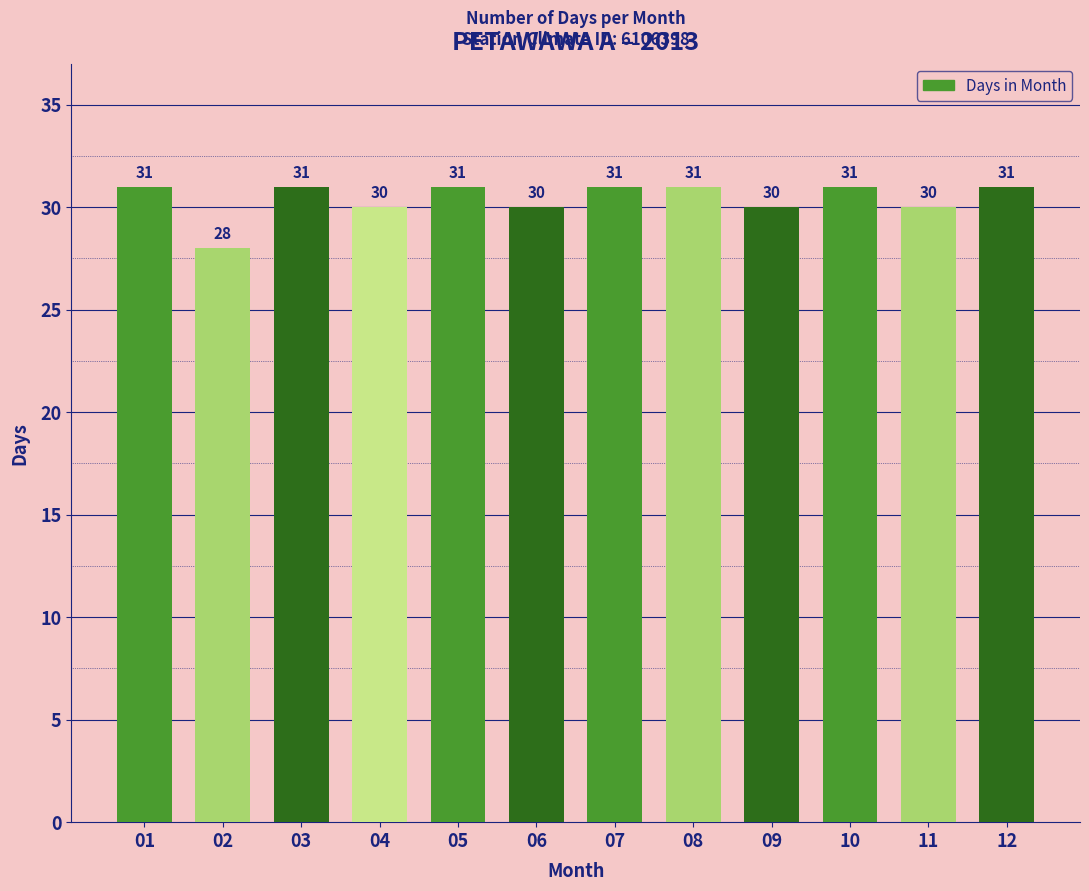

The value at 06 is 30. True or false?

True